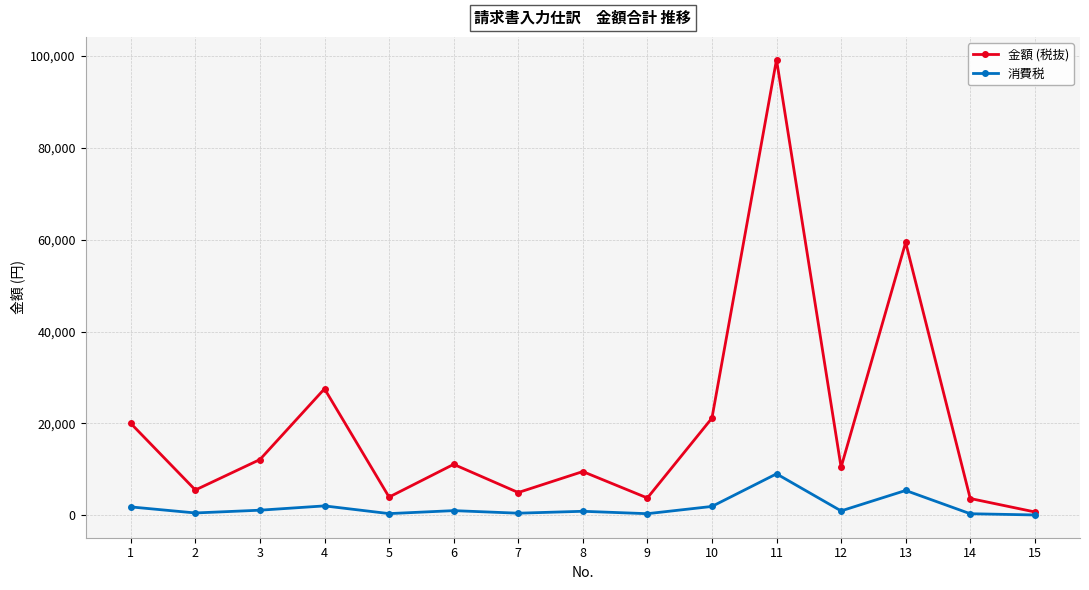

What is the average value of the 金額 (税抜) series?

19536